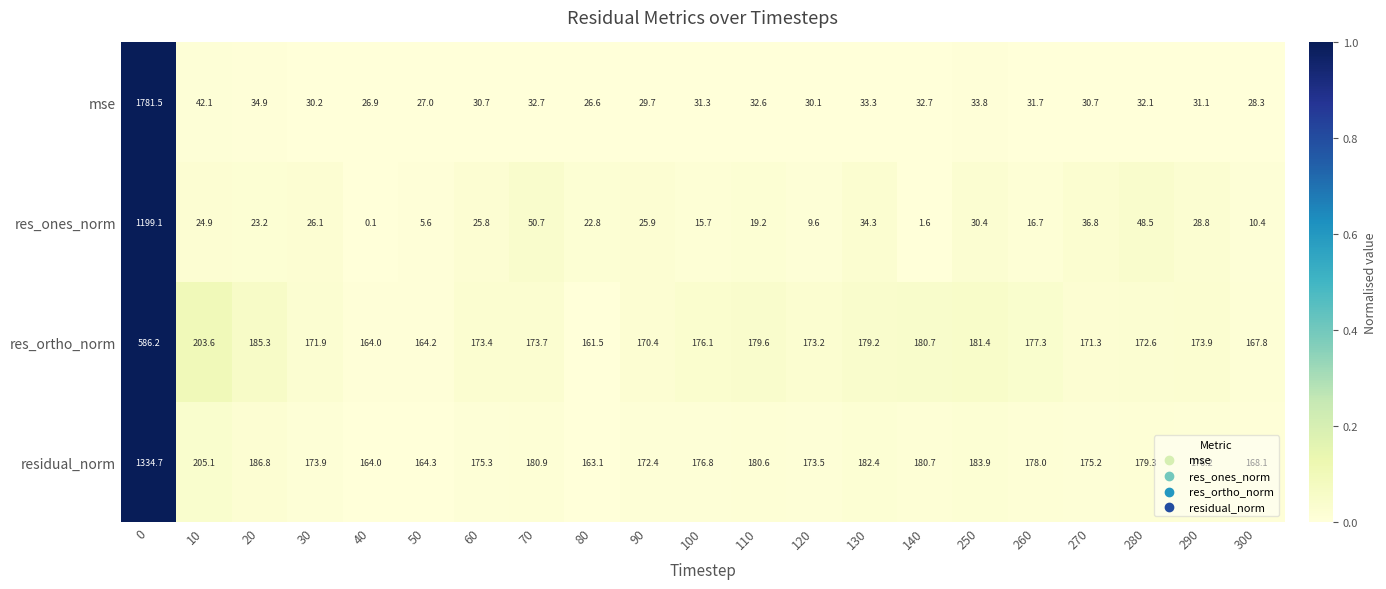

The value of res_ones_norm at 270 is 60.7. True or false?

False